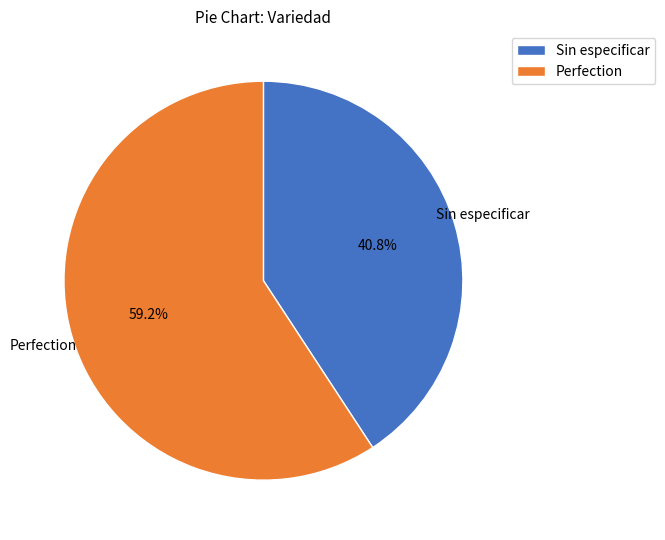

What percentage is the Sin especificar slice, to the nearest percent?

41%